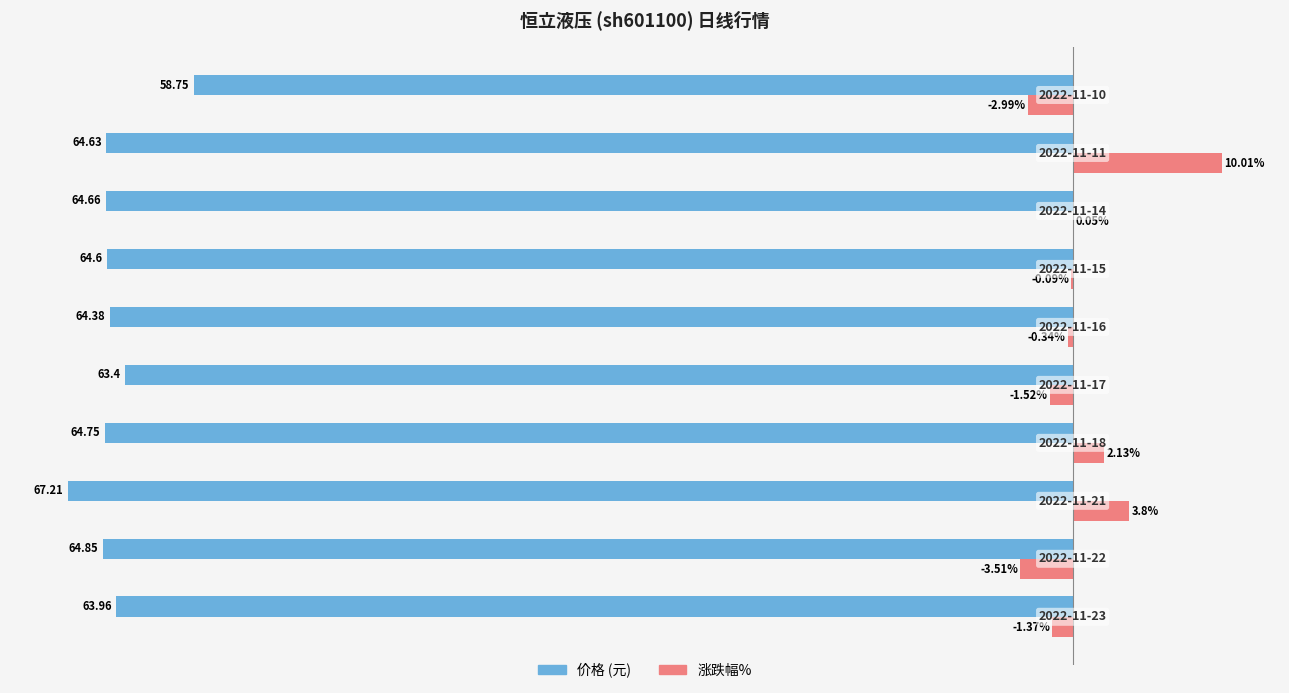

Does the chart contain stacked bars?

No